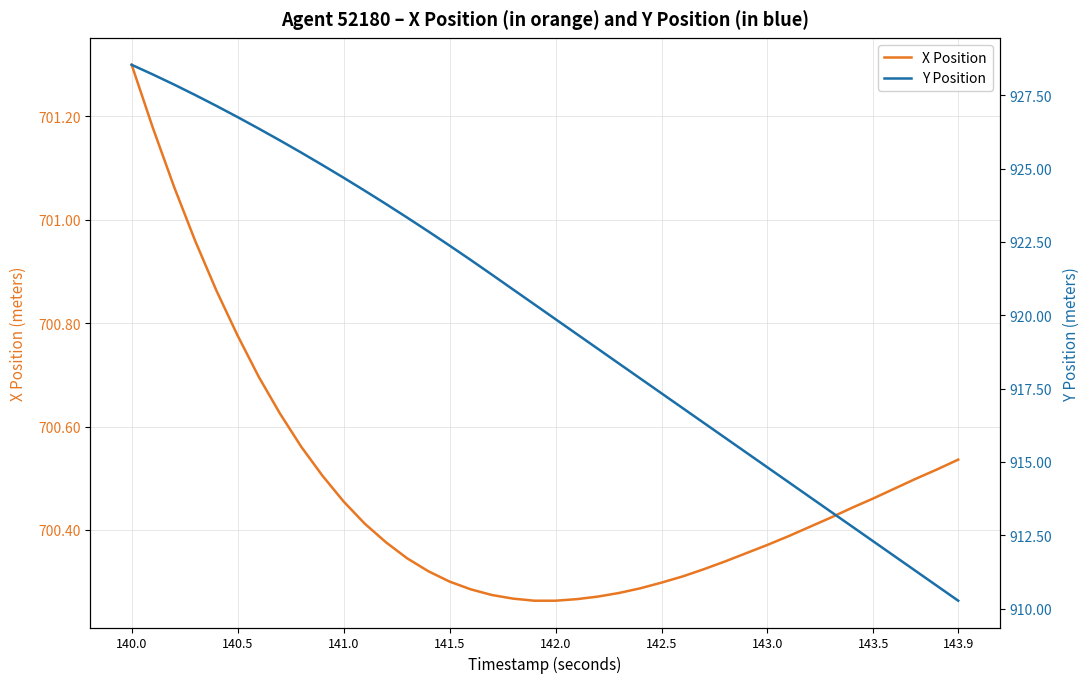

What is the maximum value for X Position?

701.3